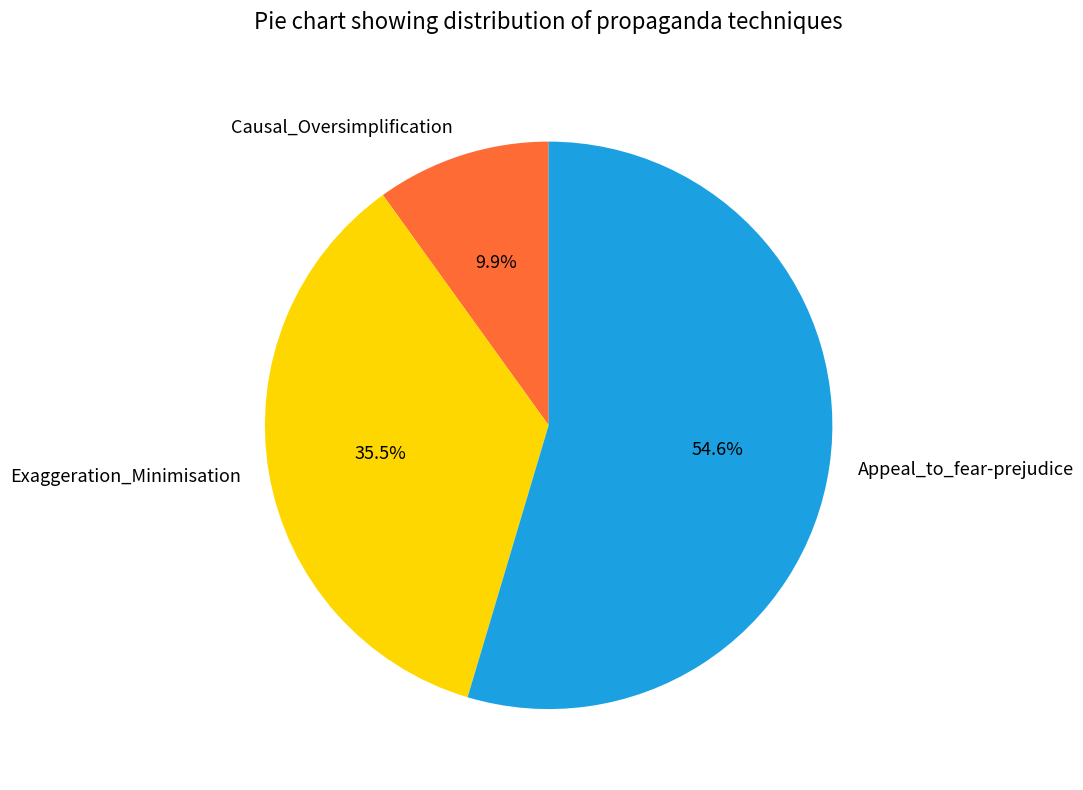

Is Appeal_to_fear-prejudice the majority of the pie?

Yes